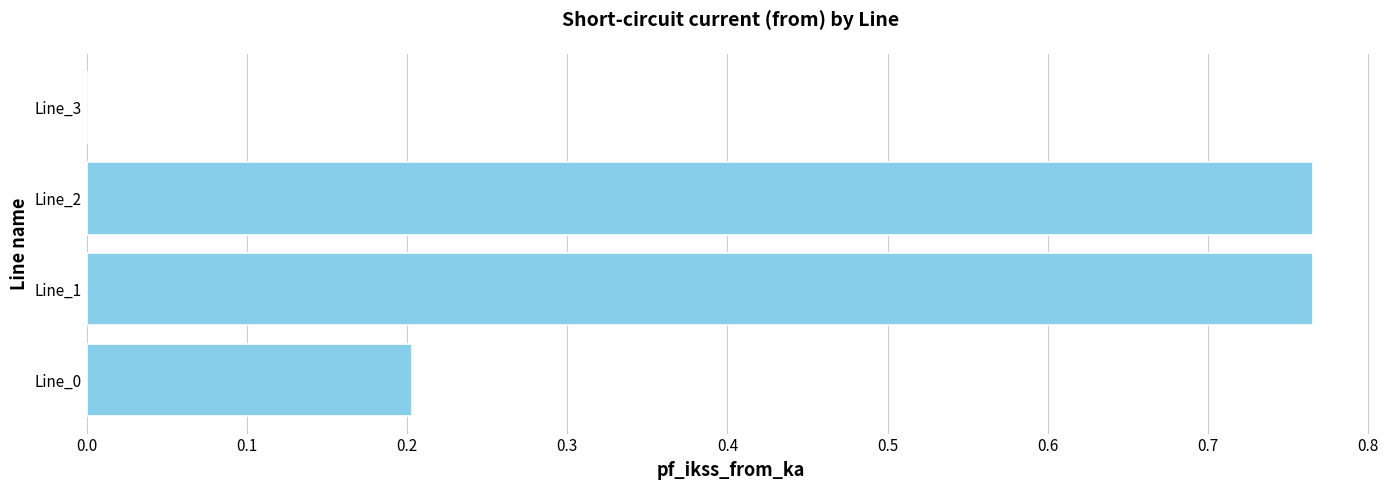

What is the sum of the values at Line_0 and Line_1?

1.0